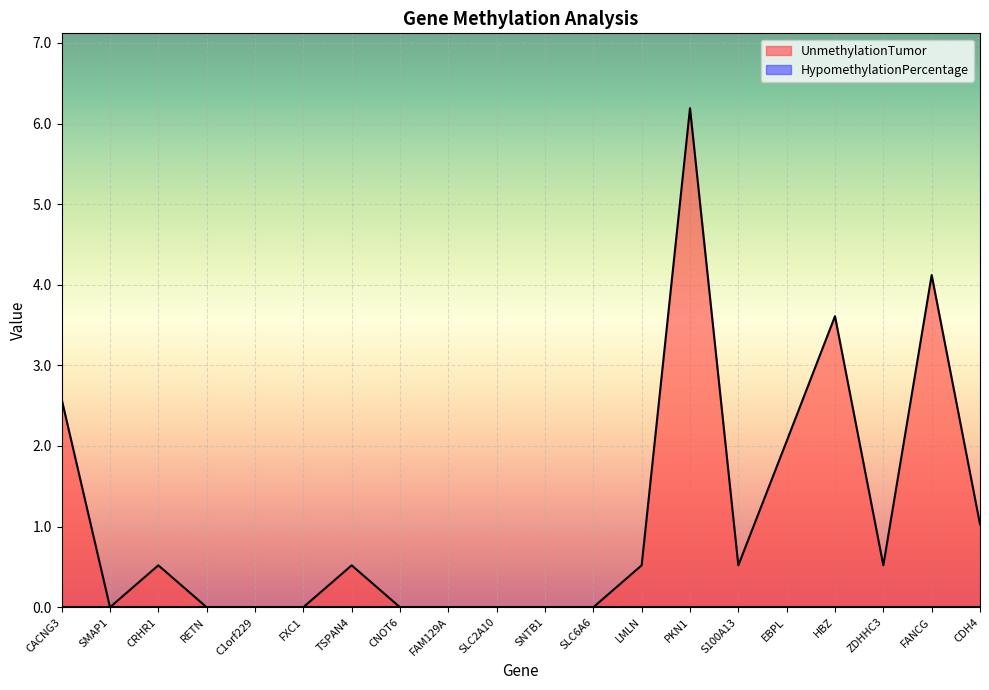

Count the number of values greater than 0.

11